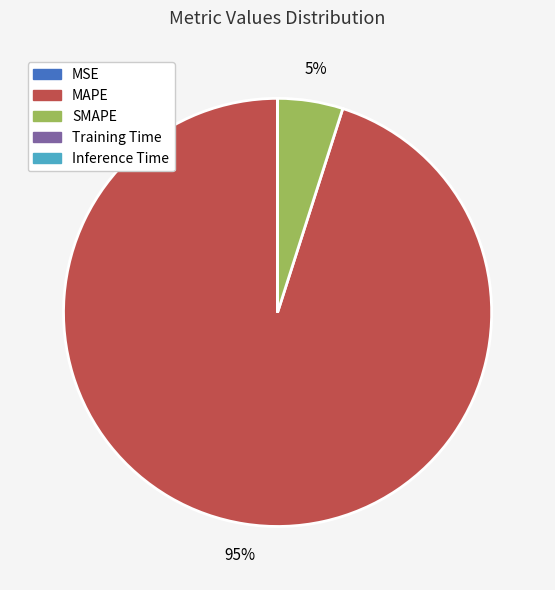

Is there a majority slice in this chart?

Yes